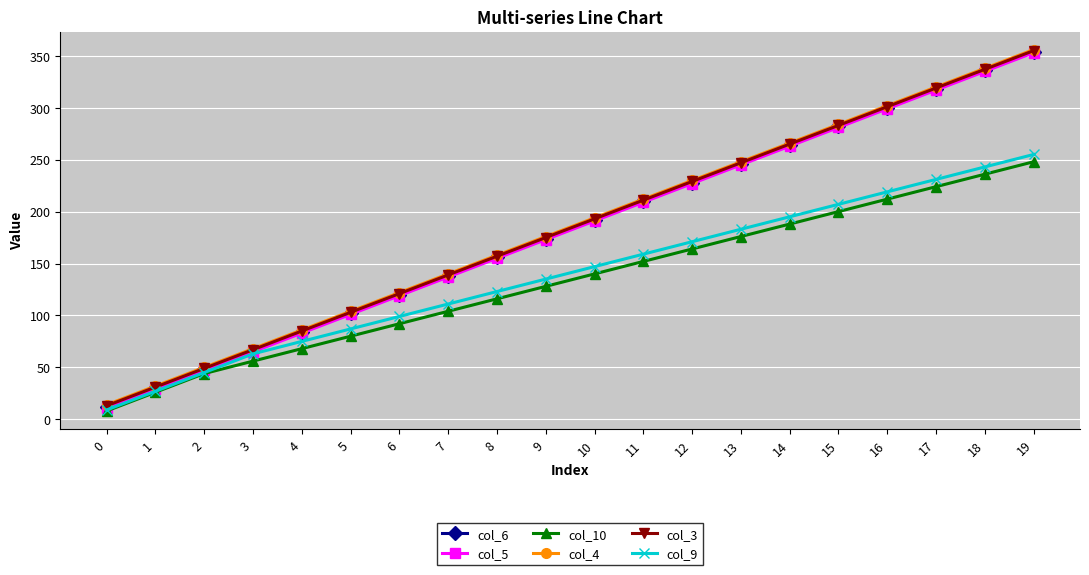

What is the total value across all series at 7?

769